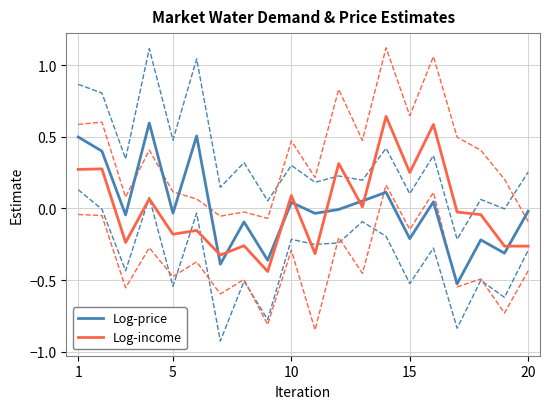

True or false: Log-price and Log-income cross at least once.

True